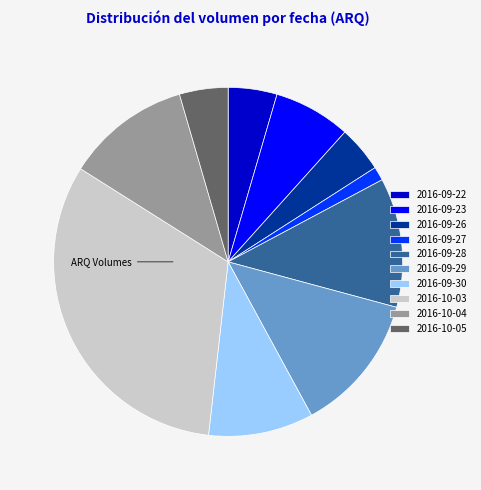

Count the number of slices in the pie.

10